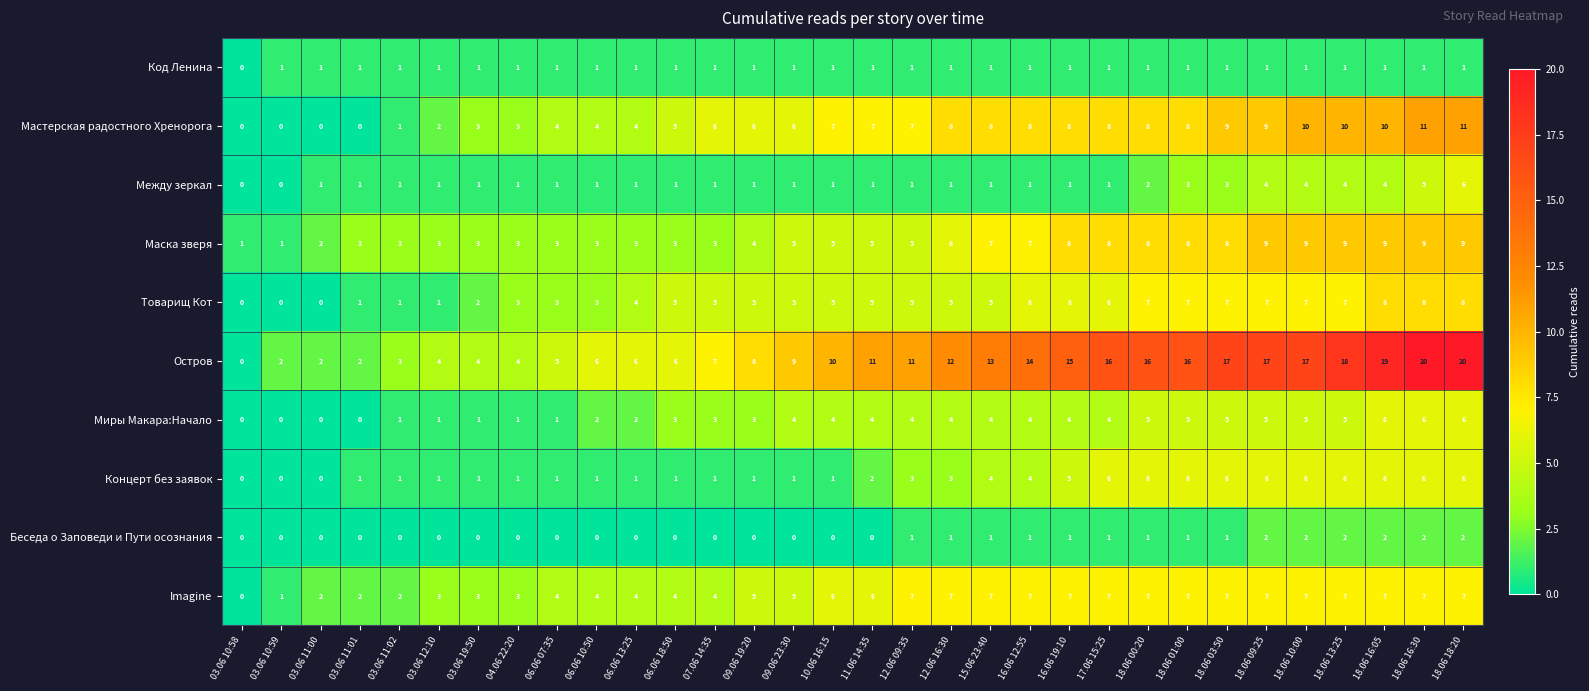

At which label does Между зеркал reach its peak?

18.06 18:20